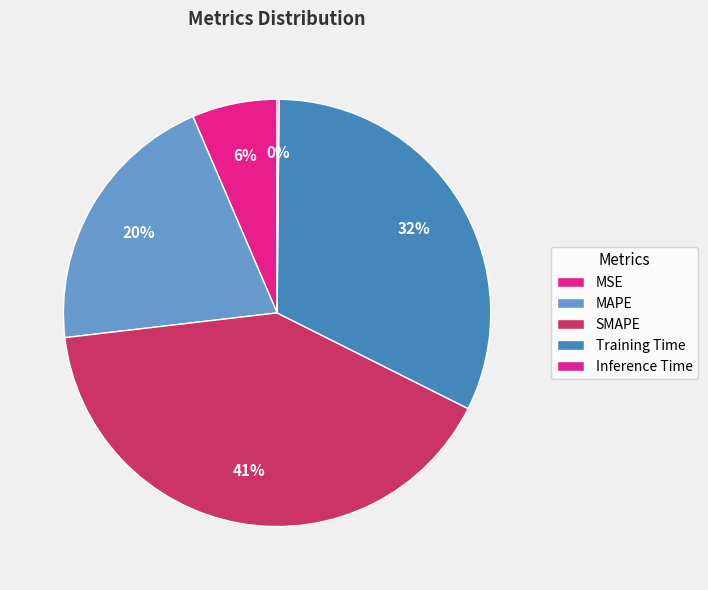

Does MAPE account for over 50% of the chart?

No